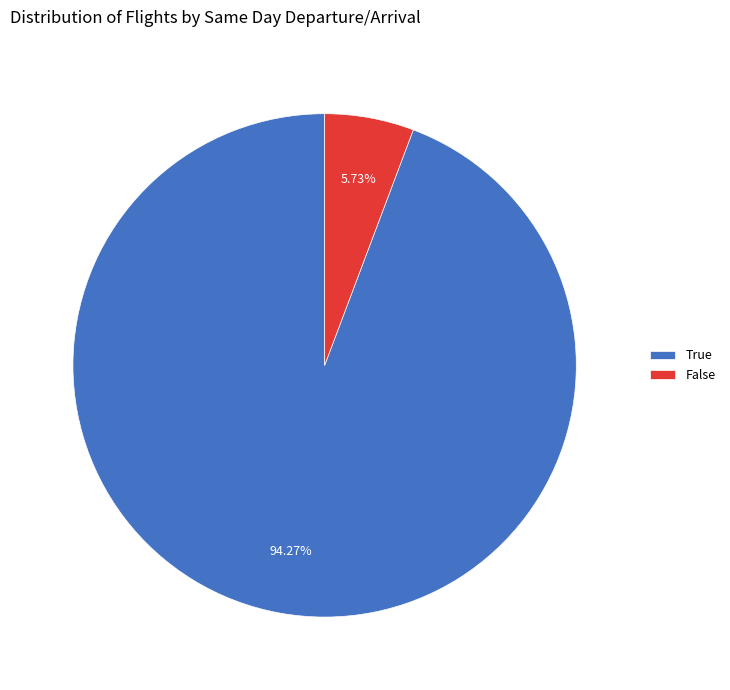

Which has a higher value, True or False?

True